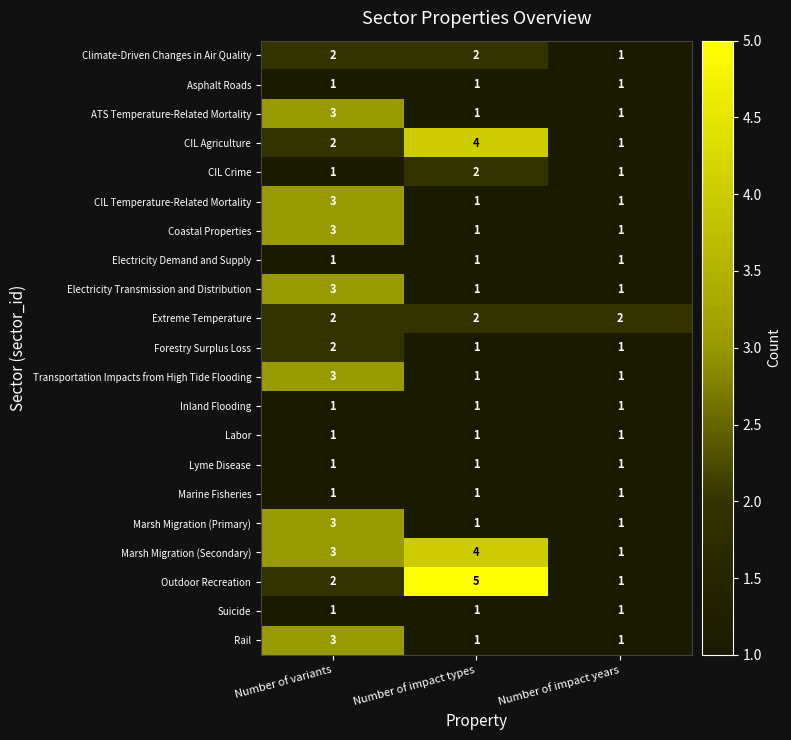

True or false: Electricity Transmission and Distribution has a value of 4 at Number of variants.

False